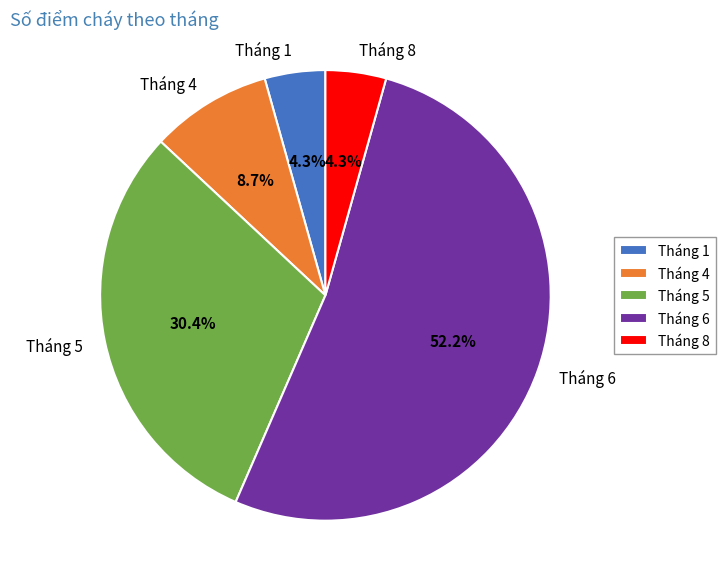

Is it true that Tháng 4 is 1% of the pie?

False